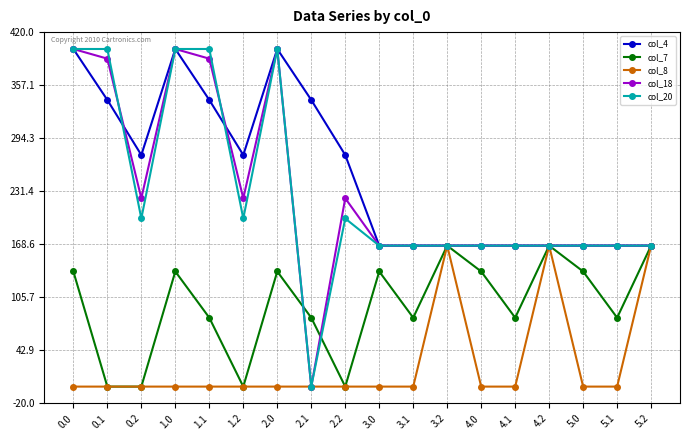

What is the difference between the highest and lowest values at 4.1?

167.0